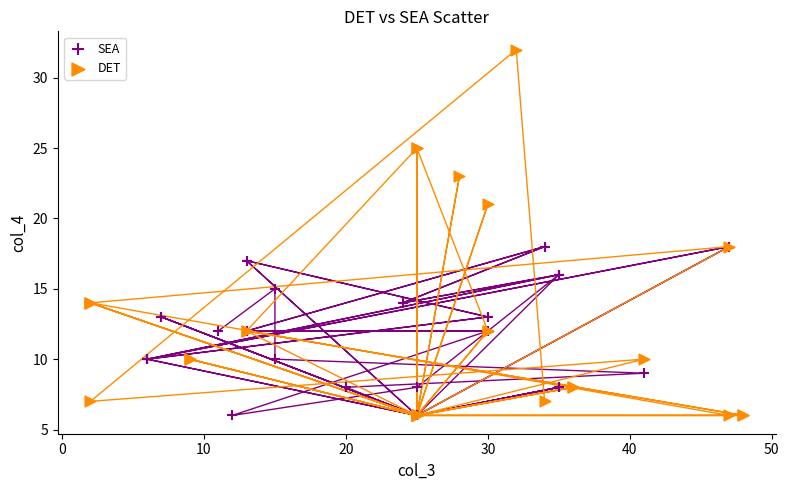

Which series reaches the maximum Y coordinate?

DET